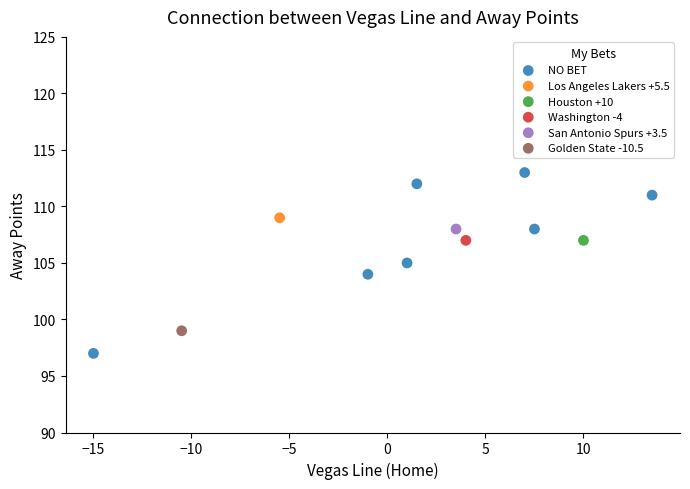

What are all the series names shown in the legend?

NO BET, Los Angeles Lakers +5.5, Houston +10, Washington -4, San Antonio Spurs +3.5, Golden State -10.5